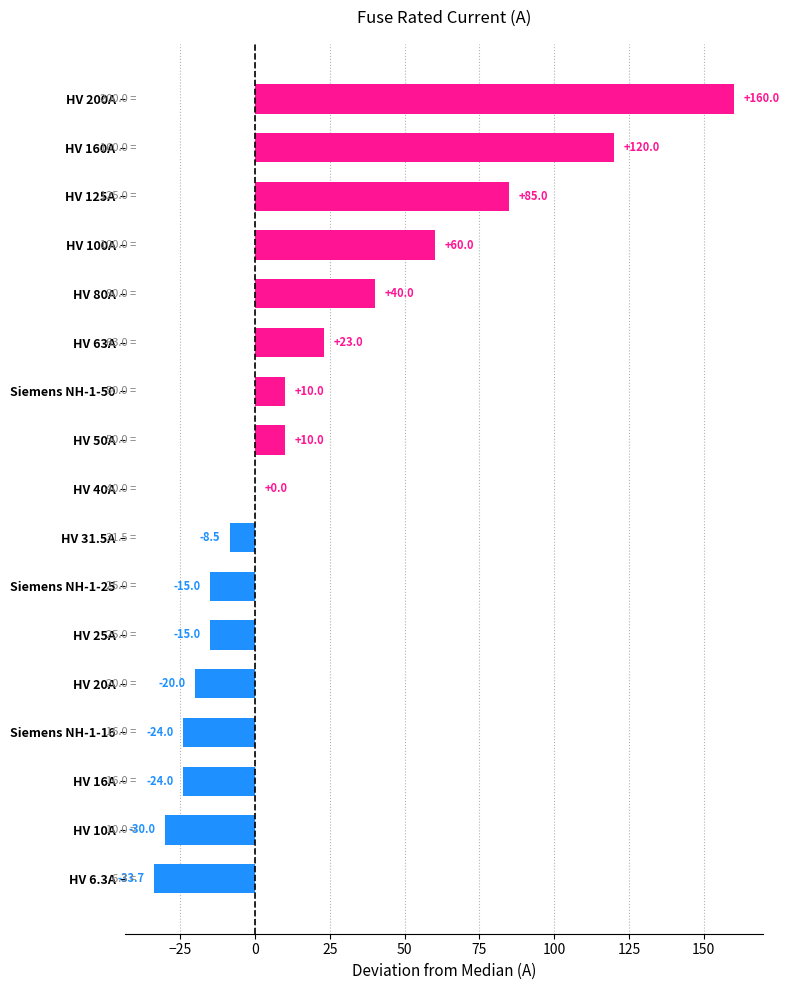

What is the maximum value shown in the chart?

160.0